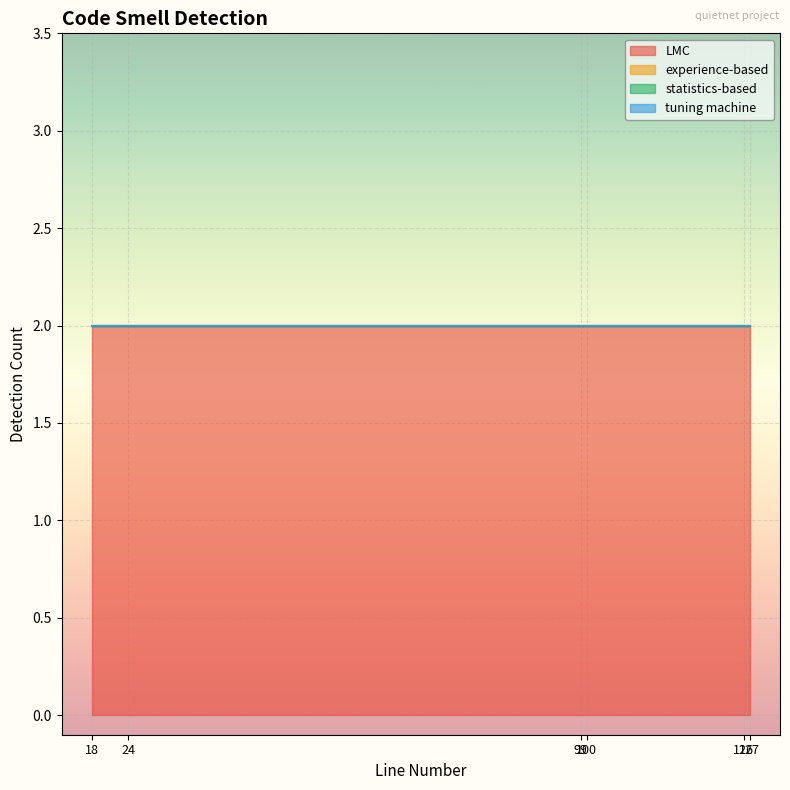

Where is tuning machine nearest to the value 0?

18